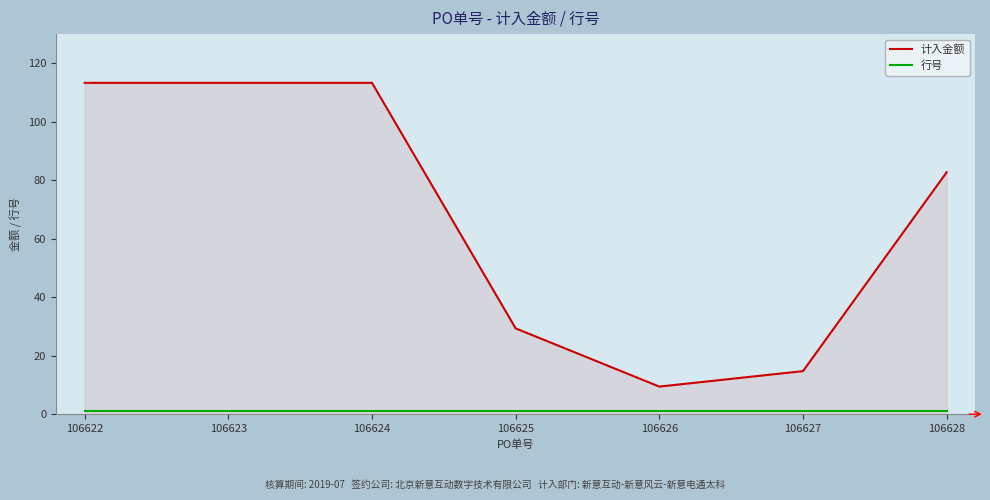

The 计入金额 series shows 6.2 at 106627. True or false?

False